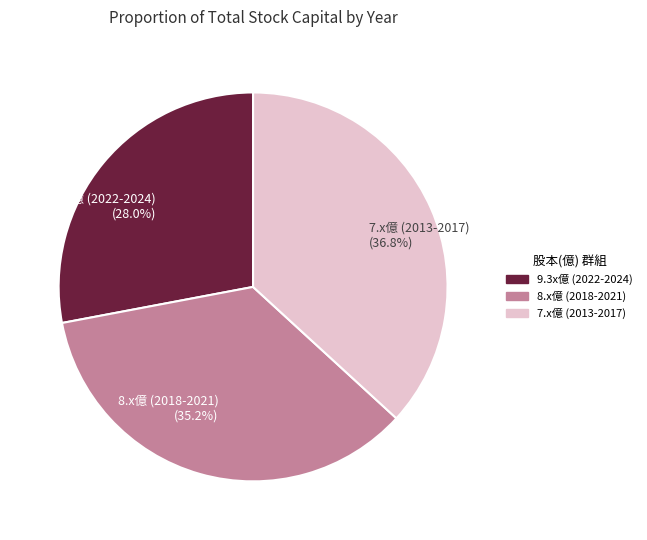

What percentage is NOT represented by 7.x億 (2013-2017)?

63.2%